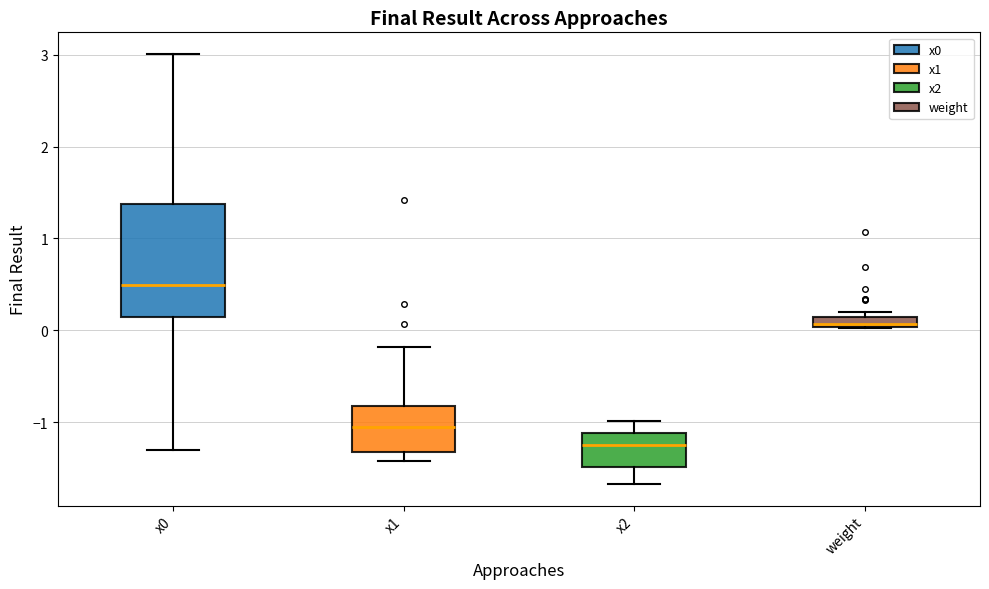

Where is the lower edge of the box for x1 on the y-axis? The values are not printed on the chart, so give them approximately, as read against the axis.

-1.3